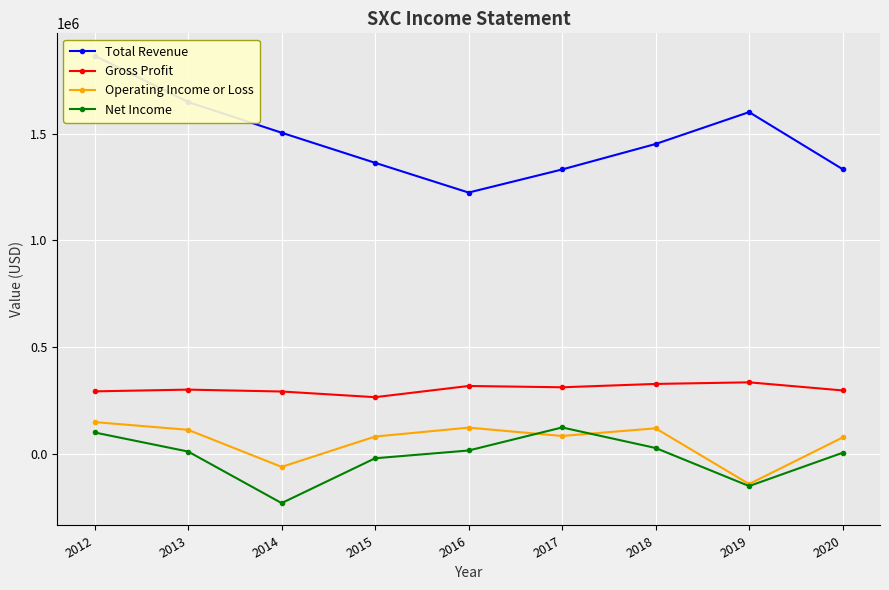

Where does the Total Revenue series first go above 1450900?

2012